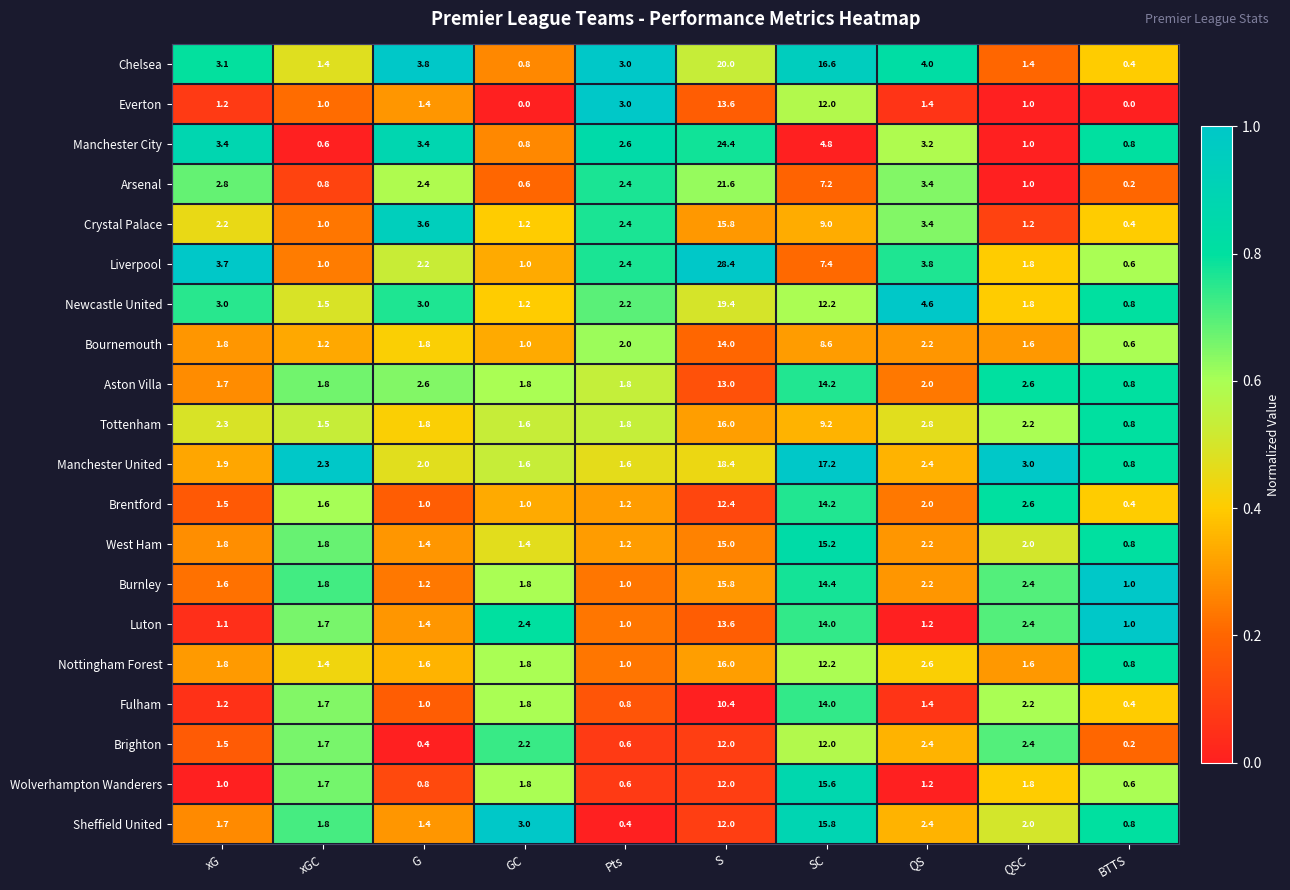

At which category is the sum across all series the highest?

S